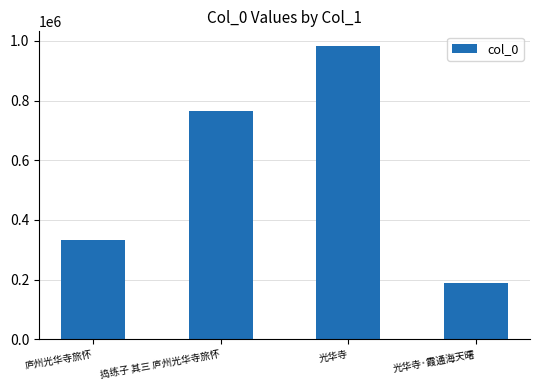

What is the difference between the values at 光华寺 and 庐州光华寺旅怀?

650854